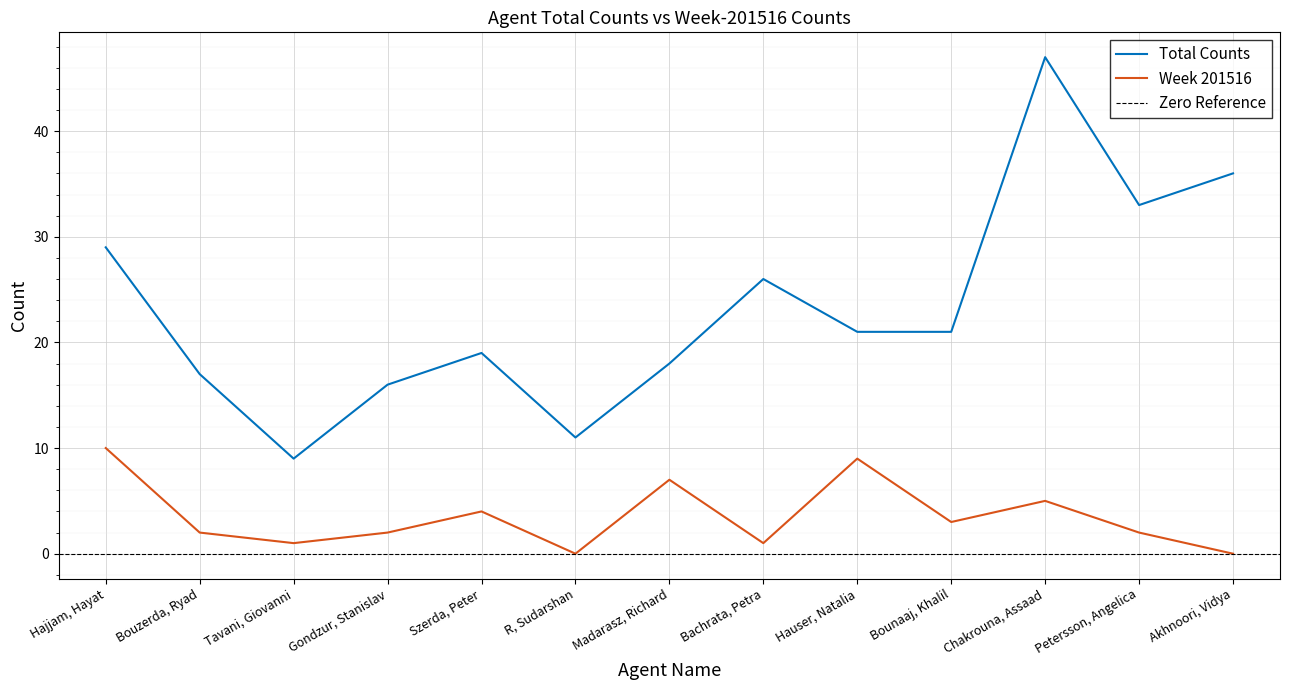

What is the sum of the Total Counts values at Petersson, Angelica and Tavani, Giovanni?

42